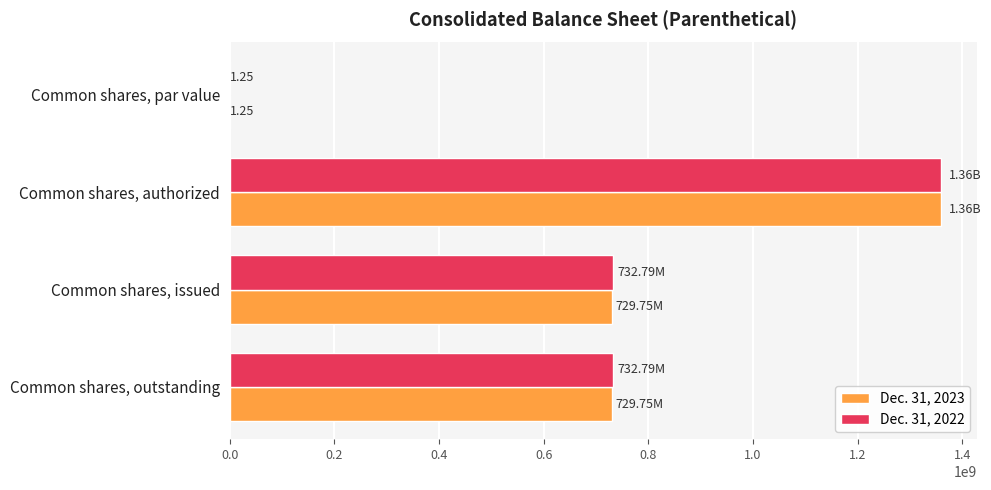

Is the value of Dec. 31, 2022 at Common shares, outstanding greater than the value of Dec. 31, 2023 at Common shares, authorized?

No